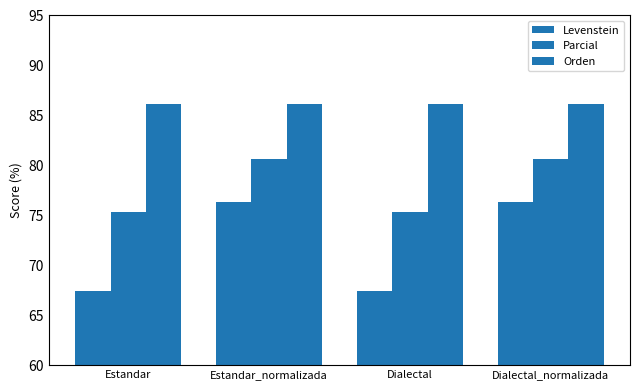

What is the approximate value of Orden at Dialectal_normalizada?

86.1